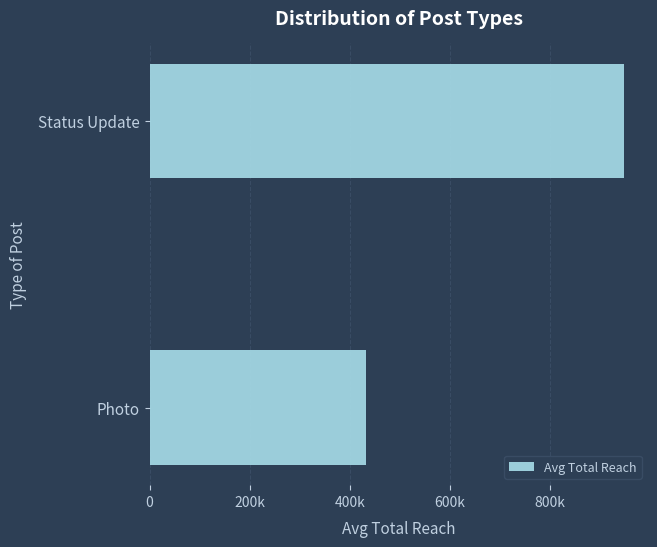

Are the bars grouped side by side (vs. stacked)?

No